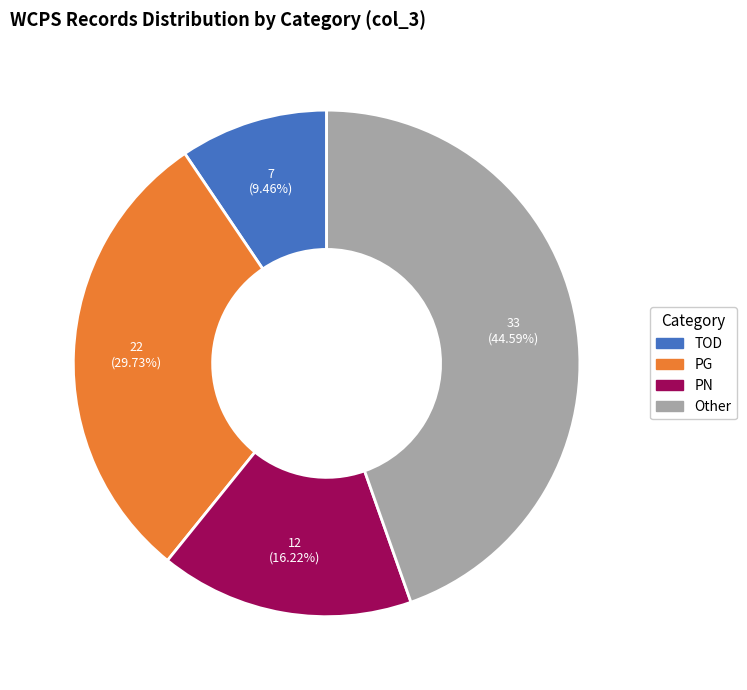

Between Other and PN, which is larger?

Other